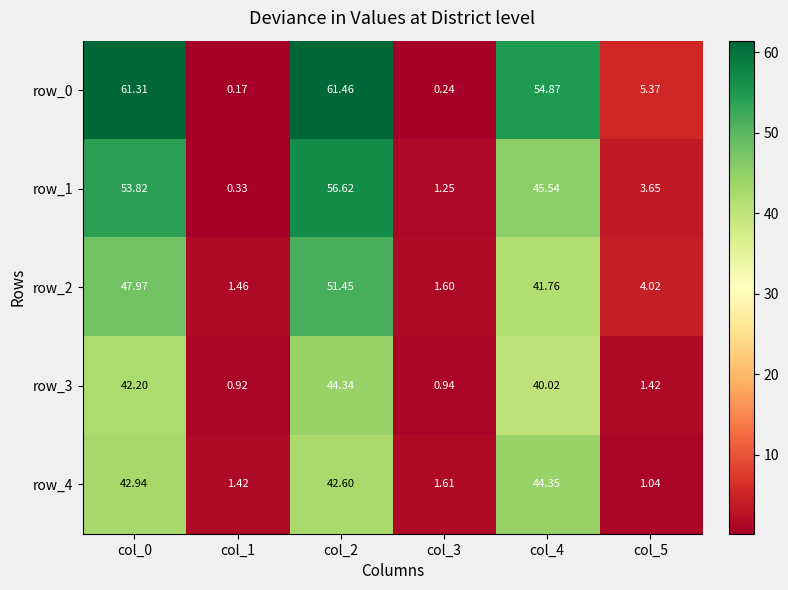

Where does the row_0 series first go above 54?

col_0